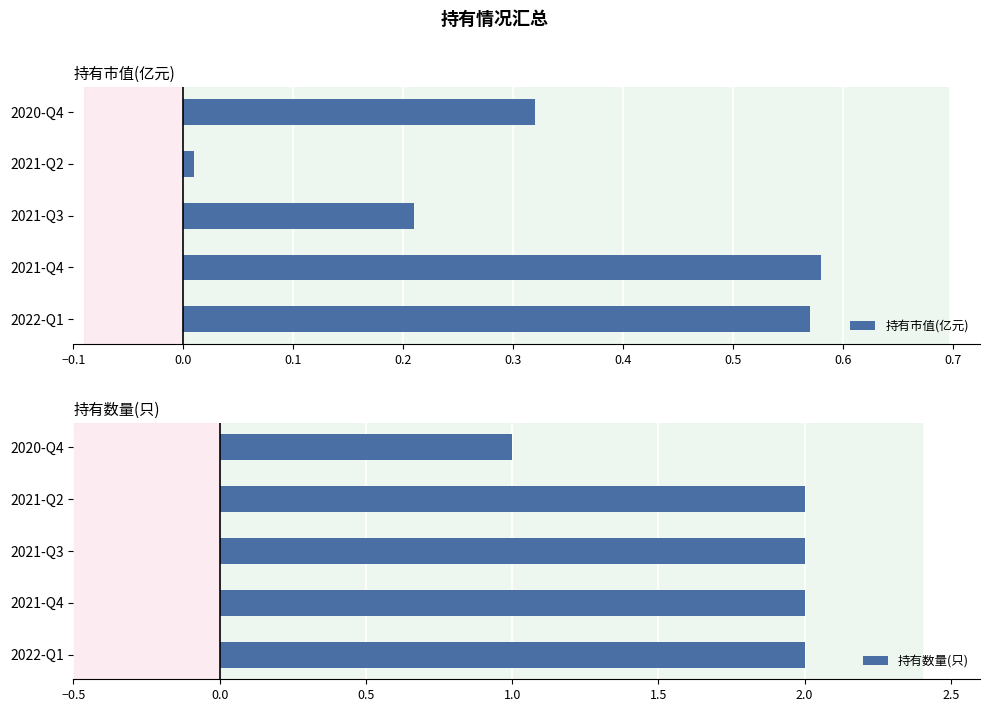

Where is 持有市值(亿元) nearest to the value 0?

2021-Q2